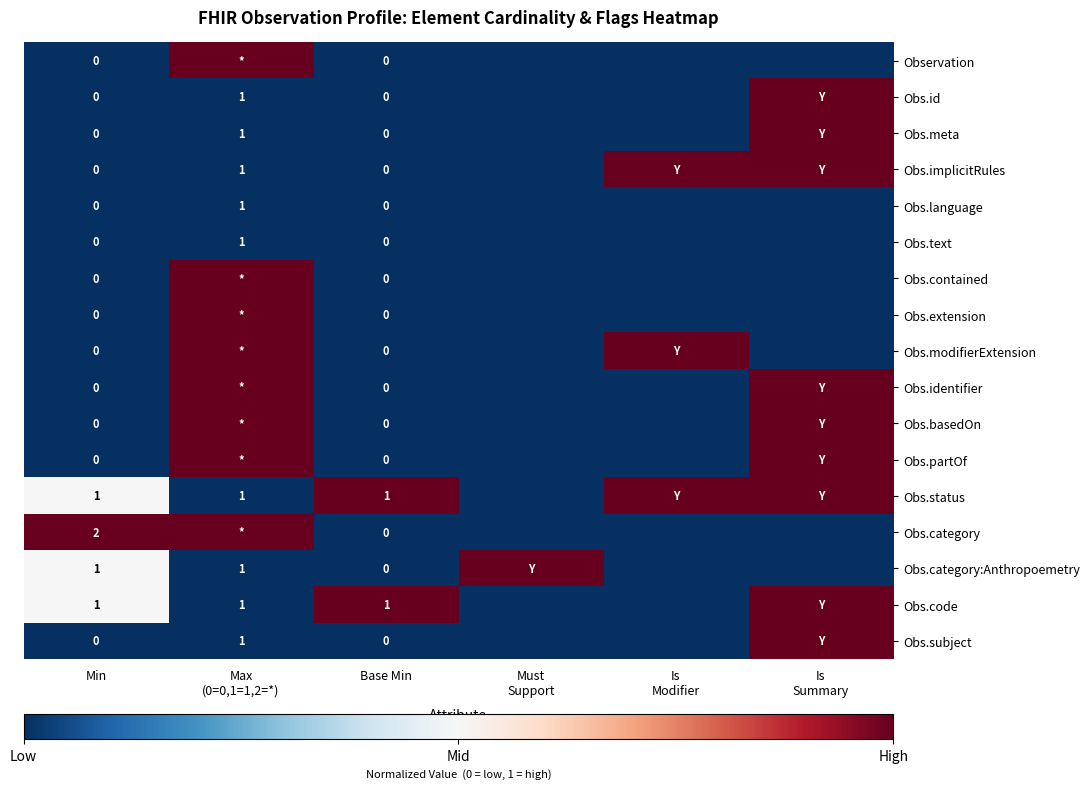

How many series are shown in this chart?

17